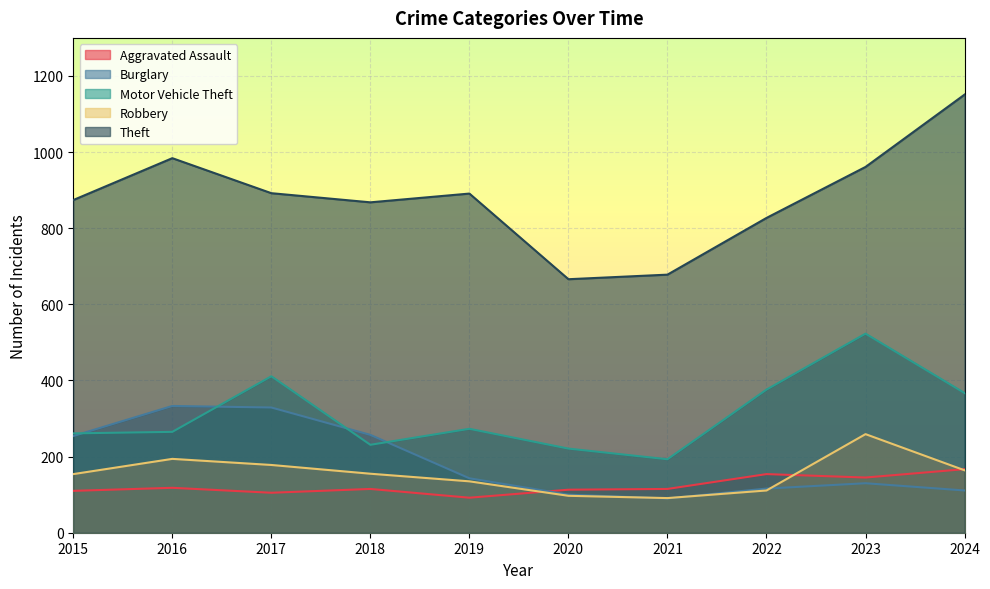

True or false: Burglary has a value of 90 at 2021.

True